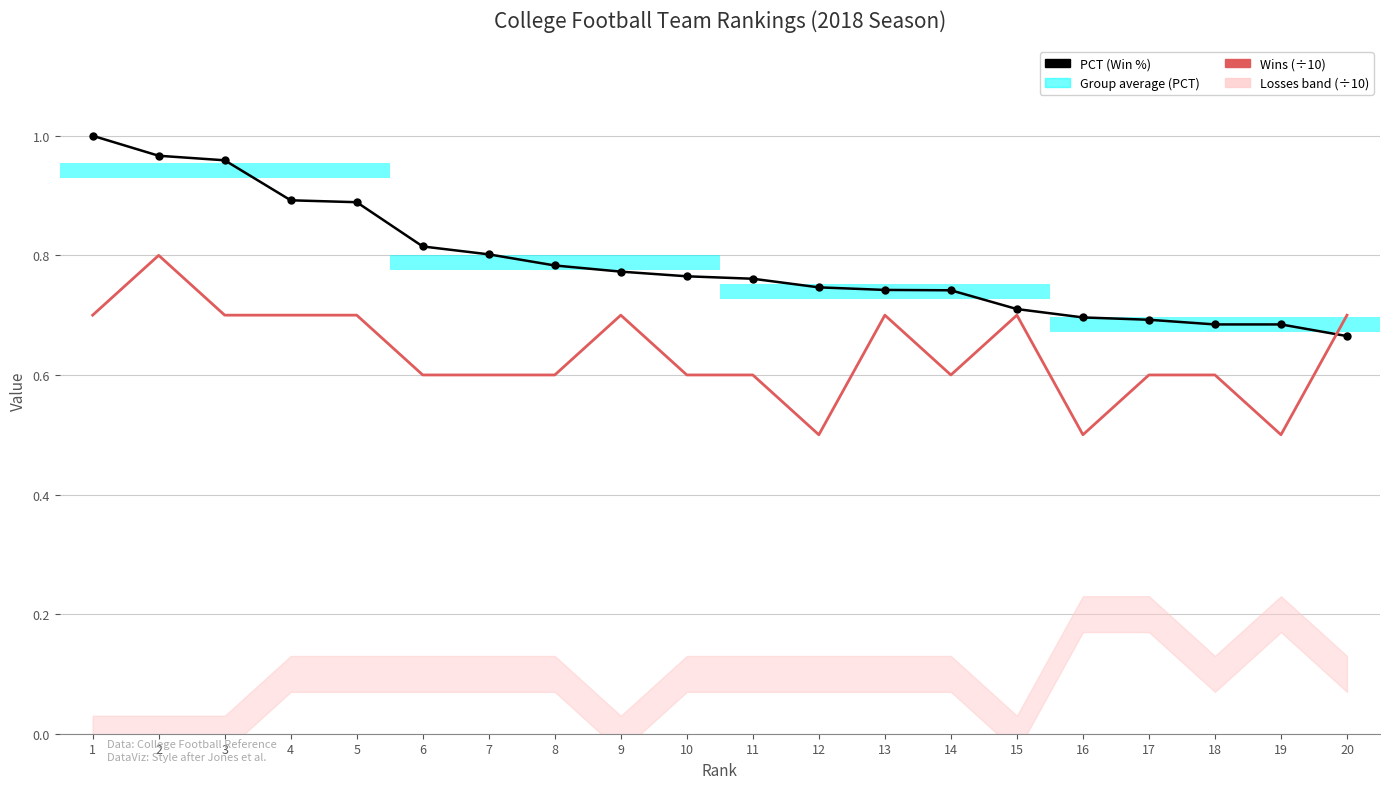

Reading left to right, transcribe all the data shown in this chart.

PCT (Win %): 1=1.0	2=1.0	3=1.0	4=0.9	5=0.9	6=0.8	7=0.8	8=0.8	9=0.8	10=0.8	11=0.8	12=0.7	13=0.7	14=0.7	15=0.7	16=0.7	17=0.7	18=0.7	19=0.7	20=0.7
Wins (÷10): 1=0.7	2=0.8	3=0.7	4=0.7	5=0.7	6=0.6	7=0.6	8=0.6	9=0.7	10=0.6	11=0.6	12=0.5	13=0.7	14=0.6	15=0.7	16=0.5	17=0.6	18=0.6	19=0.5	20=0.7
Losses (÷10): 1=0.0	2=0.0	3=0.0	4=0.1	5=0.1	6=0.1	7=0.1	8=0.1	9=0.0	10=0.1	11=0.1	12=0.1	13=0.1	14=0.1	15=0.0	16=0.2	17=0.2	18=0.1	19=0.2	20=0.1